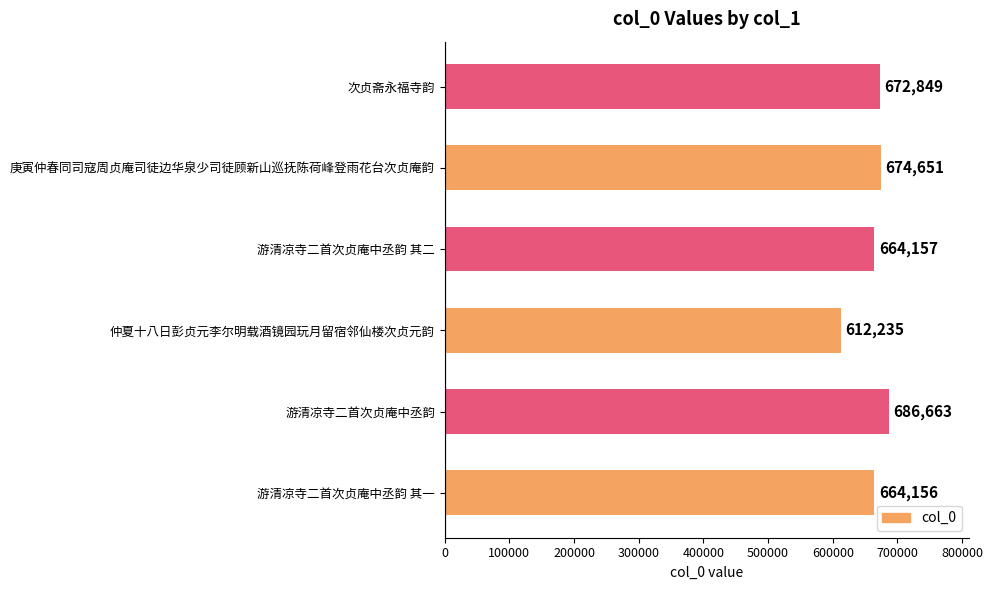

Reading bottom to top, what are all the values shown in this chart?

游清凉寺二首次贞庵中丞韵 其一=664156	游清凉寺二首次贞庵中丞韵=686663	仲夏十八日彭贞元李尔明载酒镜园玩月留宿邻仙楼次贞元韵=612235	游清凉寺二首次贞庵中丞韵 其二=664157	庚寅仲春同司寇周贞庵司徒边华泉少司徒顾新山巡抚陈荷峰登雨花台次贞庵韵=674651	次贞斋永福寺韵=672849